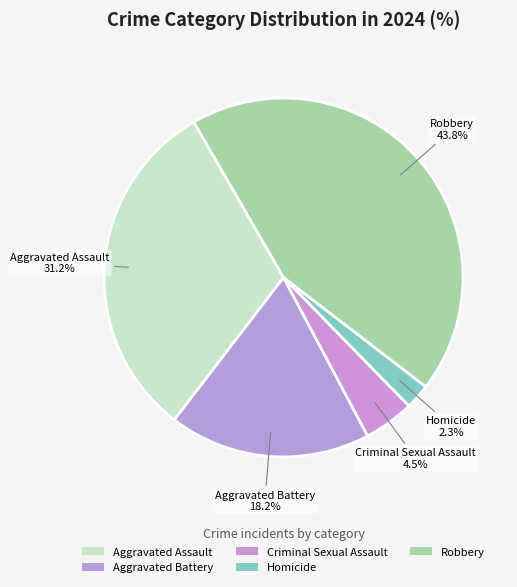

How many segments does this pie chart have?

5